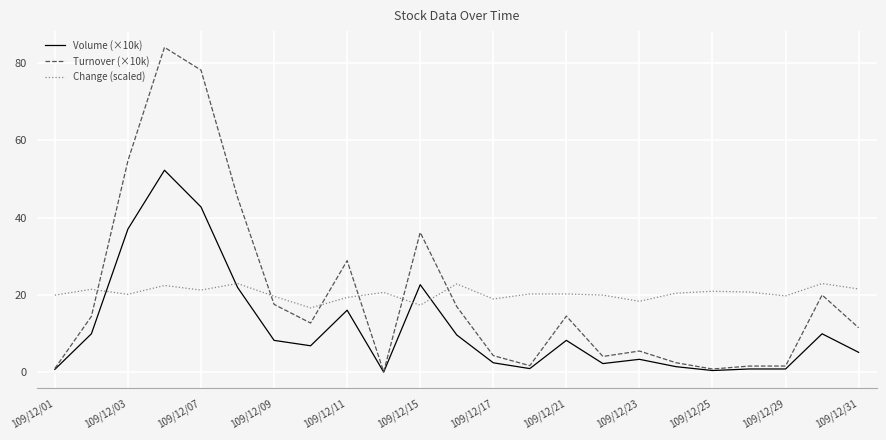

What is the lowest value of the Change (scaled) series?

16.7